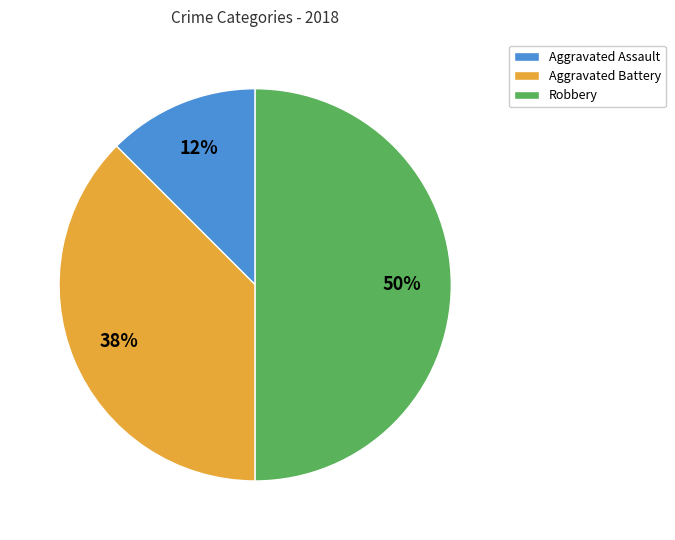

Rank the categories by value from highest to lowest.

Robbery, Aggravated Battery, Aggravated Assault